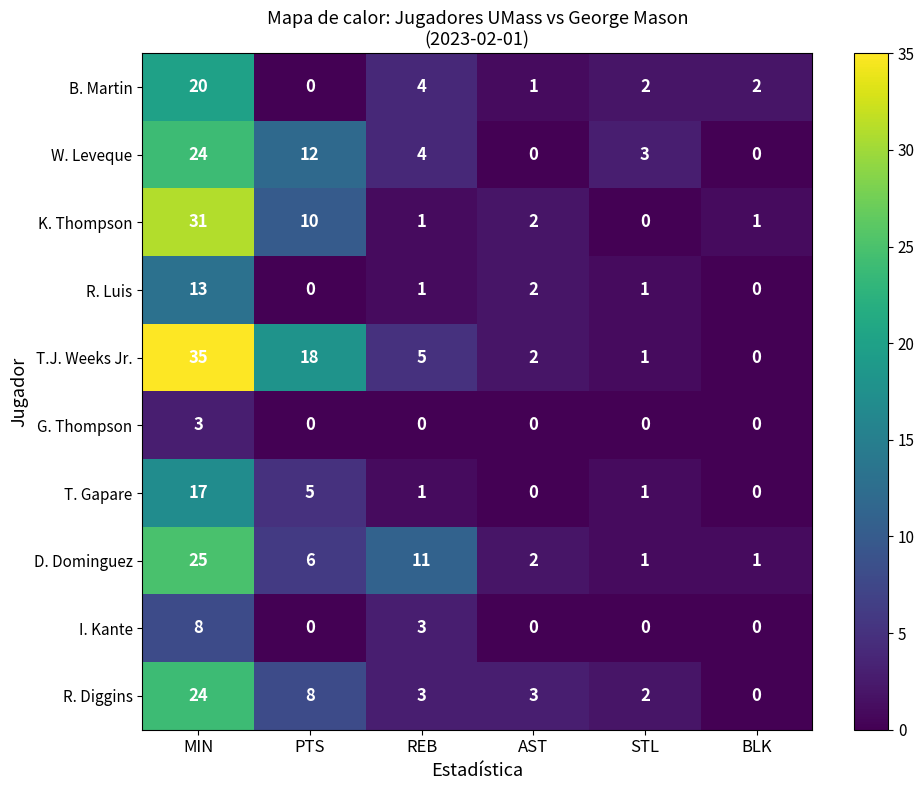

What is the maximum value shown in the chart?

35